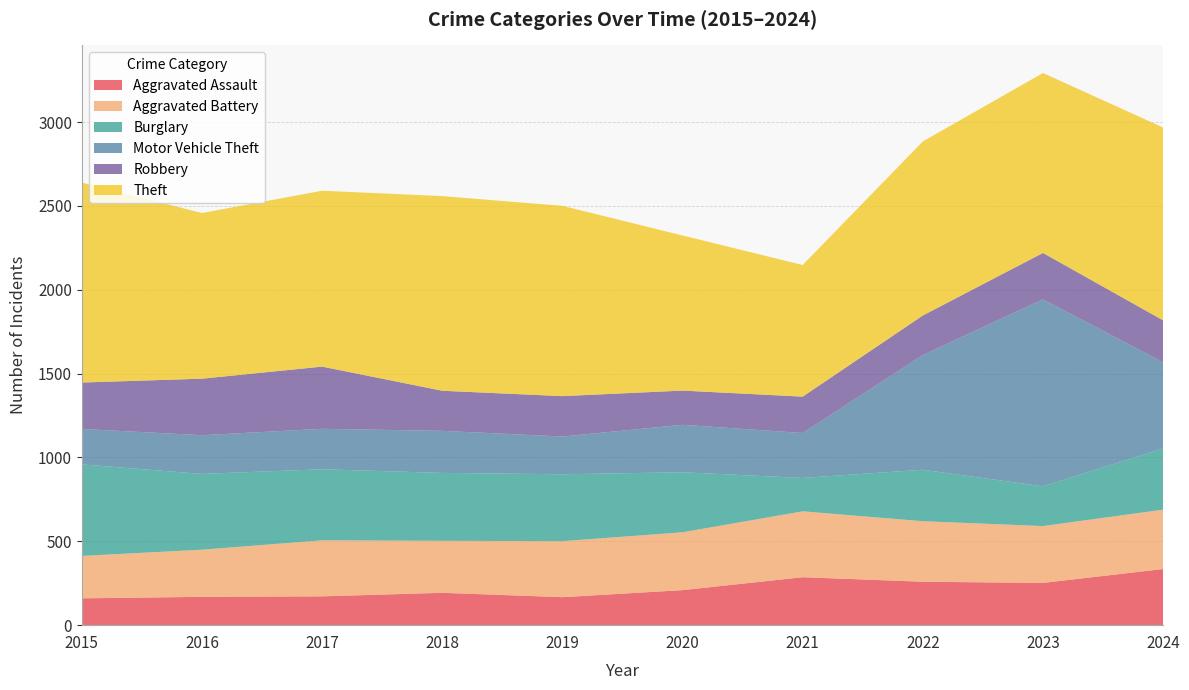

Reading left to right, transcribe all the data shown in this chart.

Aggravated Assault: 2015=160	2016=169	2017=172	2018=193	2019=167	2020=209	2021=286	2022=259	2023=252	2024=335
Aggravated Battery: 2015=253	2016=281	2017=334	2018=310	2019=334	2020=345	2021=393	2022=361	2023=339	2024=354
Burglary: 2015=546	2016=452	2017=424	2018=405	2019=399	2020=358	2021=199	2022=307	2023=237	2024=365
Motor Vehicle Theft: 2015=211	2016=231	2017=241	2018=251	2019=225	2020=283	2021=268	2022=684	2023=1115	2024=514
Robbery: 2015=277	2016=337	2017=371	2018=239	2019=241	2020=204	2021=217	2022=236	2023=277	2024=250
Theft: 2015=1193	2016=988	2017=1049	2018=1161	2019=1135	2020=925	2021=785	2022=1038	2023=1073	2024=1150